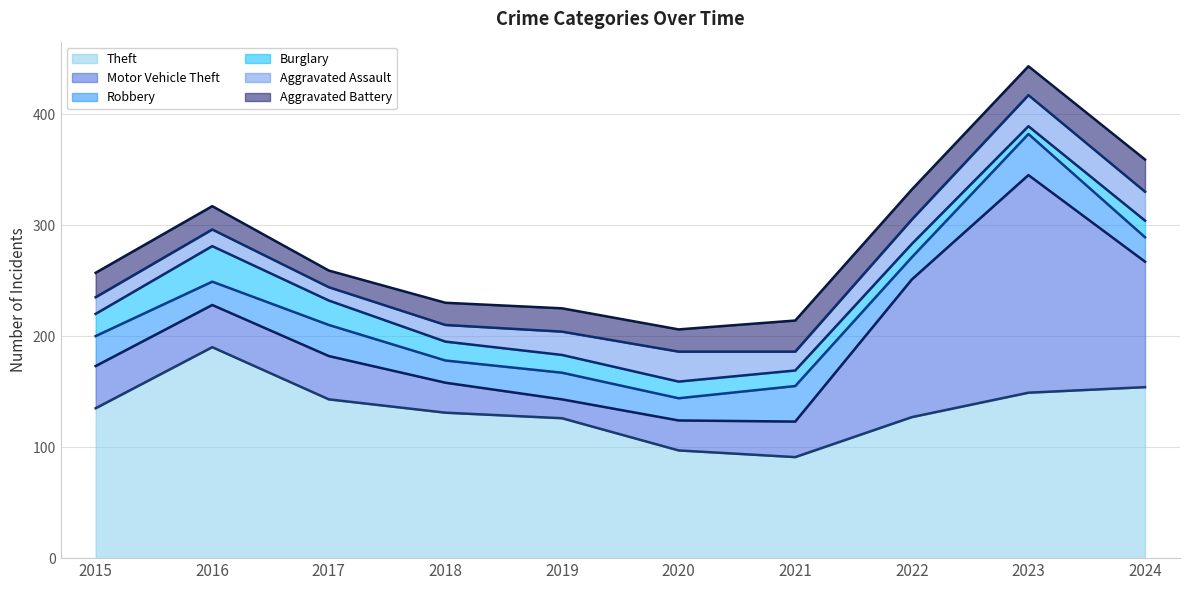

At which label does Theft reach its peak?

2016